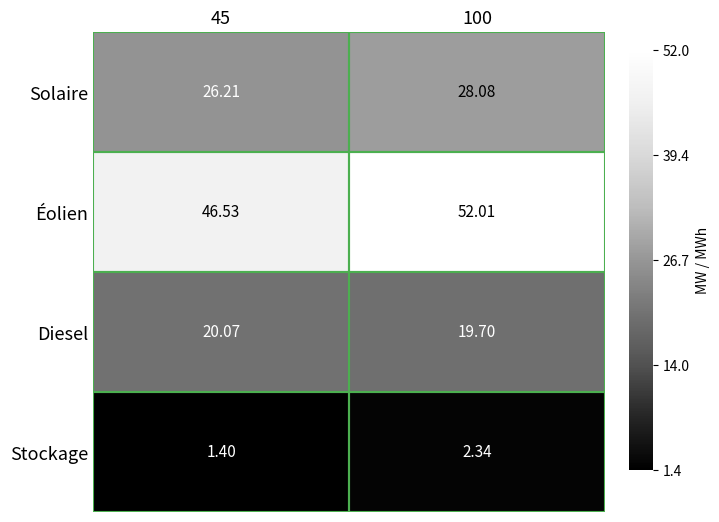

Which series changed the most between 45 and 100?

Éolien